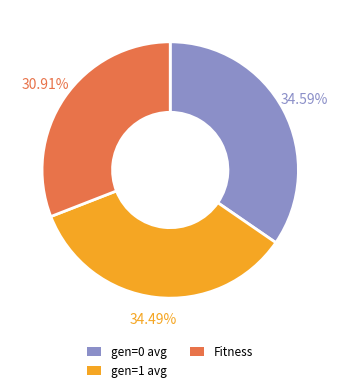

How many slices are in this pie chart?

3